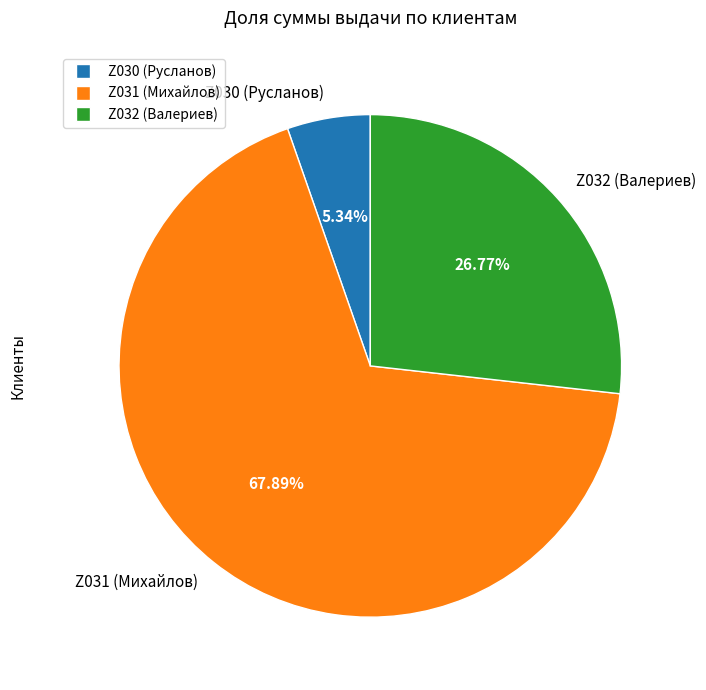

Do Z031 (Михайлов) and Z032 (Валериев) together represent more than half of the pie?

Yes